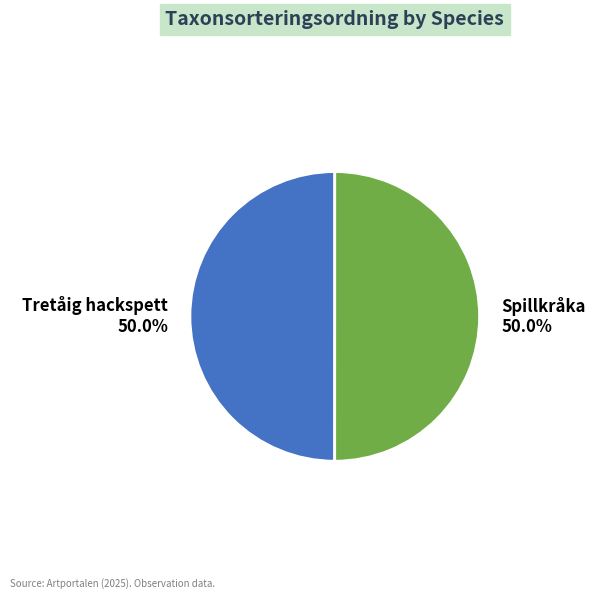

Approximately how many times larger is the value at Tretåig hackspett compared to Spillkråka?

1.0